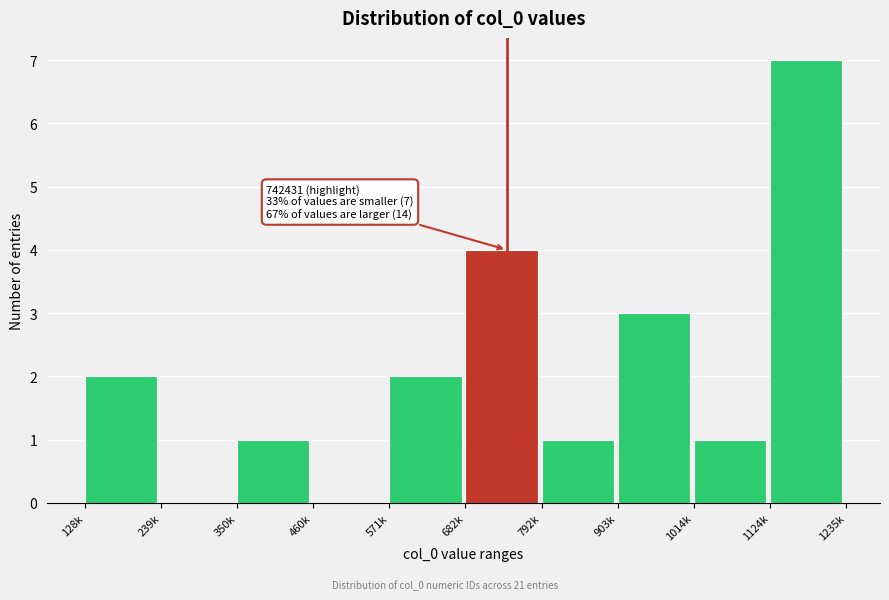

Reading right to left, transcribe all the data shown in this chart.

1124k=7	1014k=1	903k=3	792k=1	682k=4	571k=2	460k=0	350k=1	239k=0	128k=2